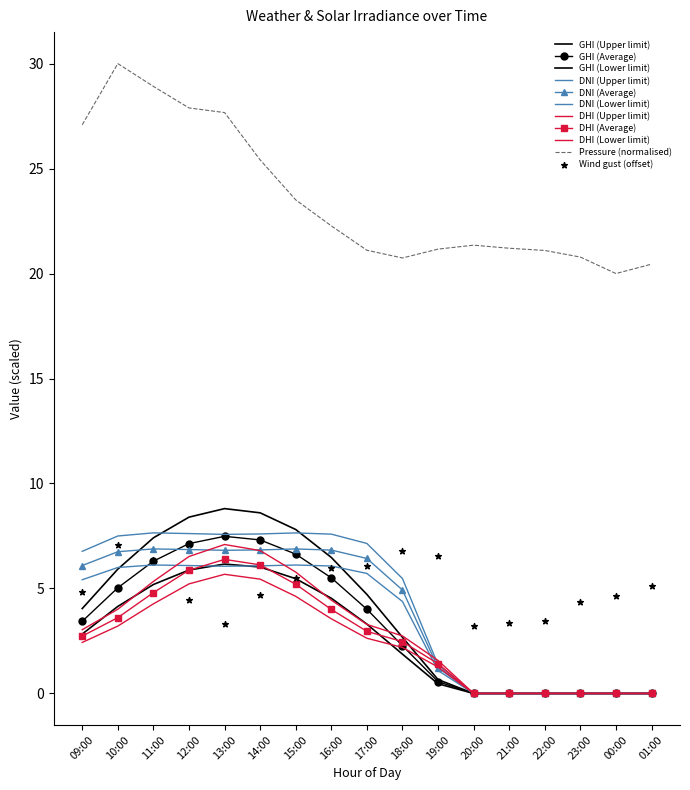

Which series has the largest Y range (max minus min)?

pressure